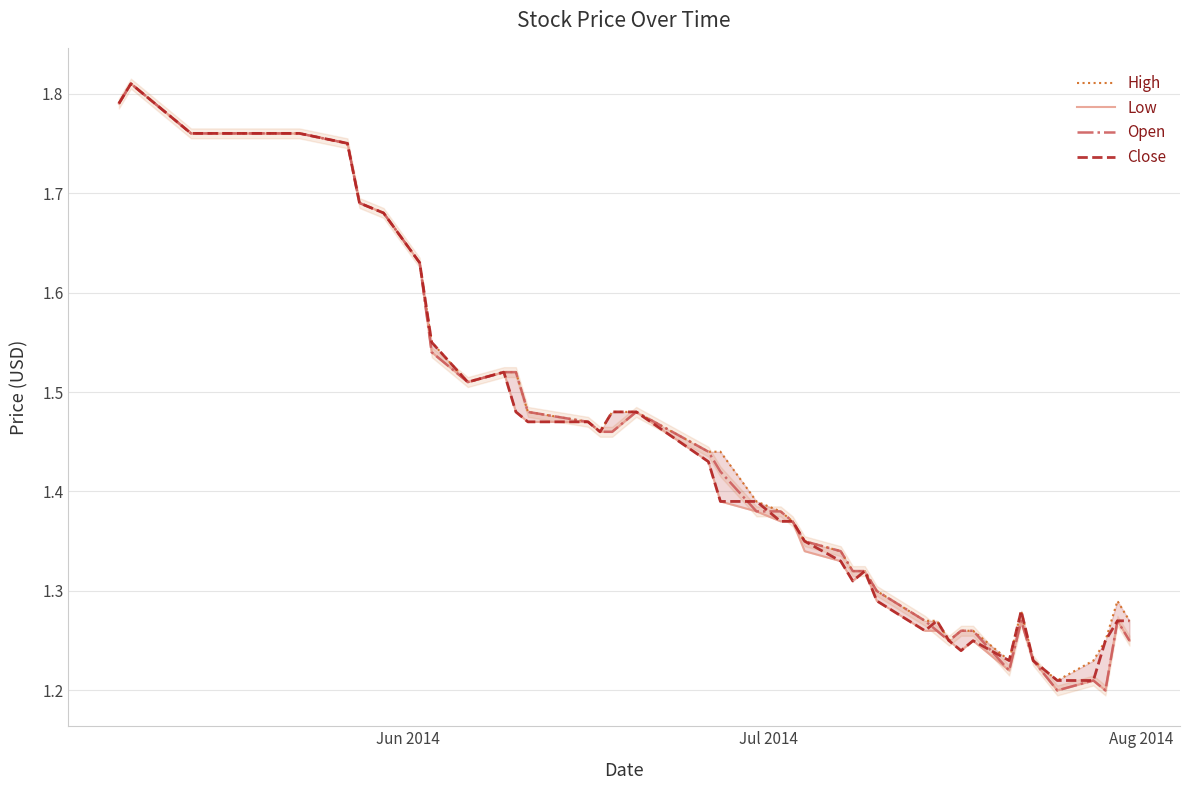

Which series has the largest total across all categories?

High